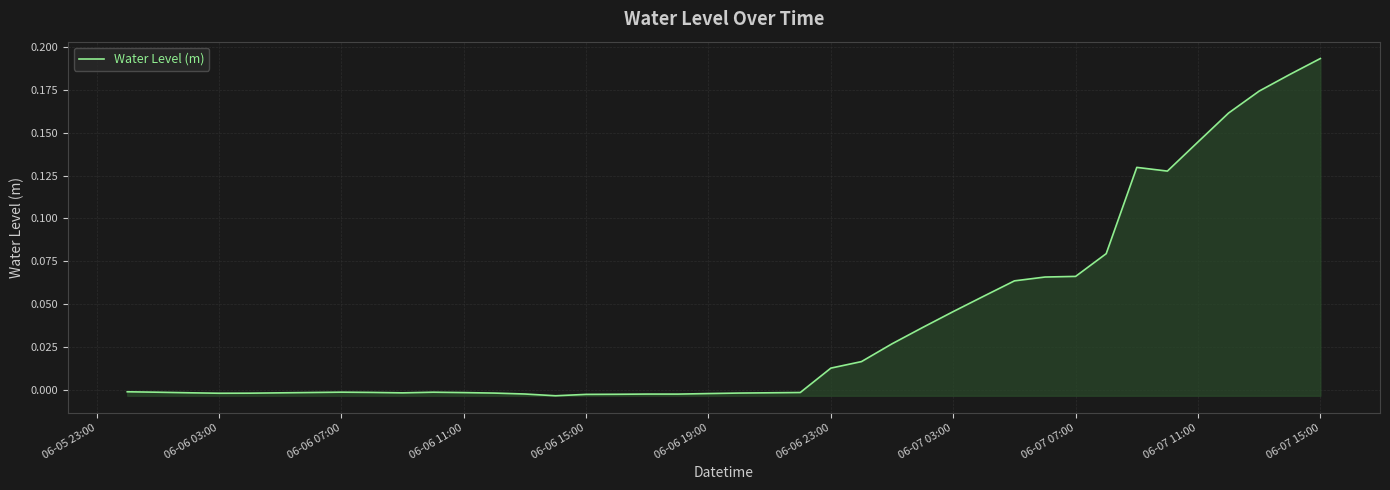

Which label corresponds to the largest value in the chart?

06-07 15:00